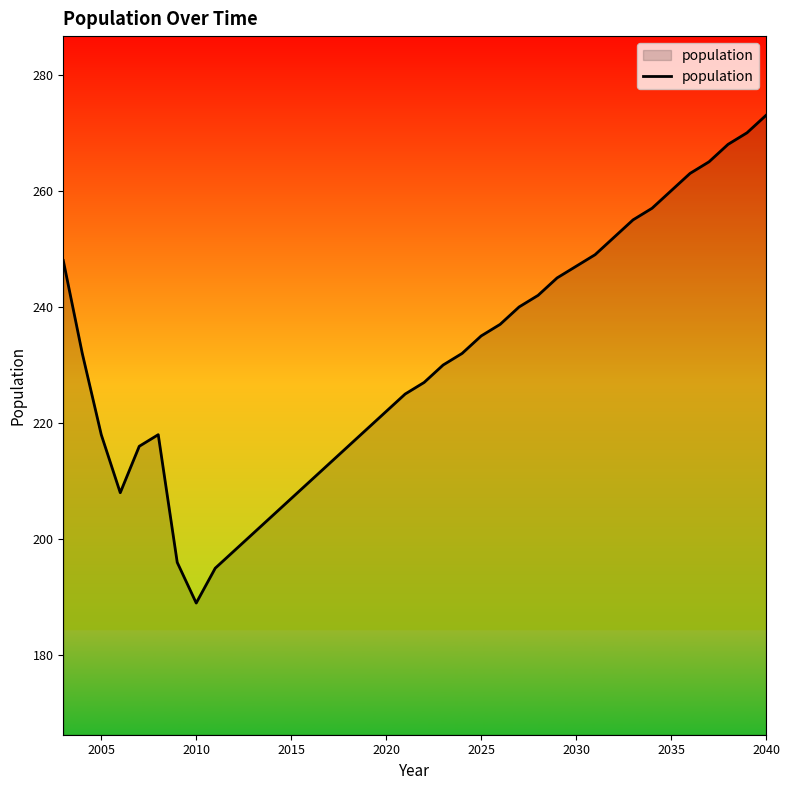

What is the smallest value displayed?

189